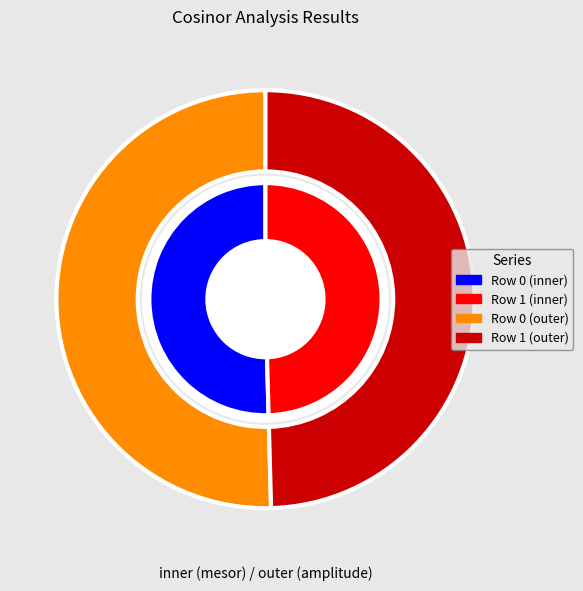

To the nearest percent, what percentage of the pie is 0?

50%